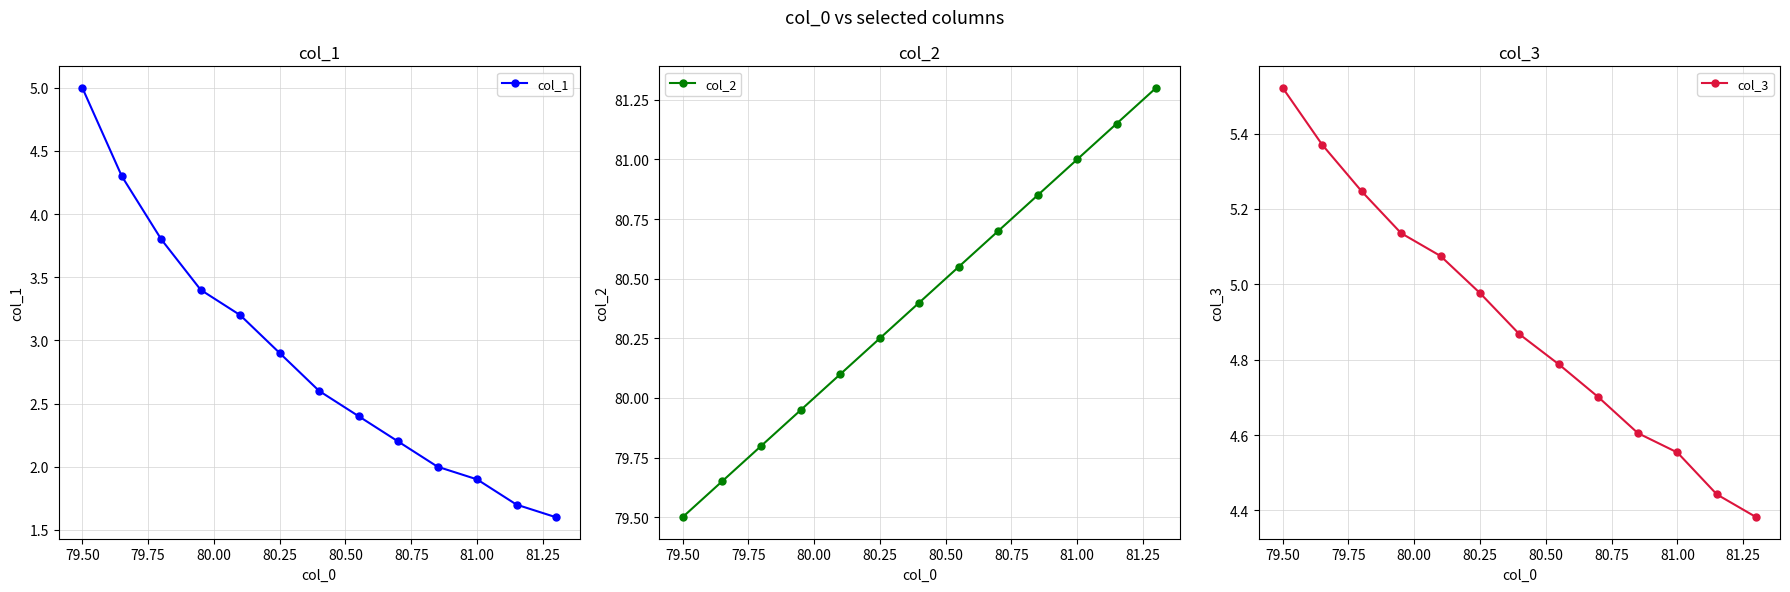

What are all the series names shown in the legend?

col_1, col_2, col_3